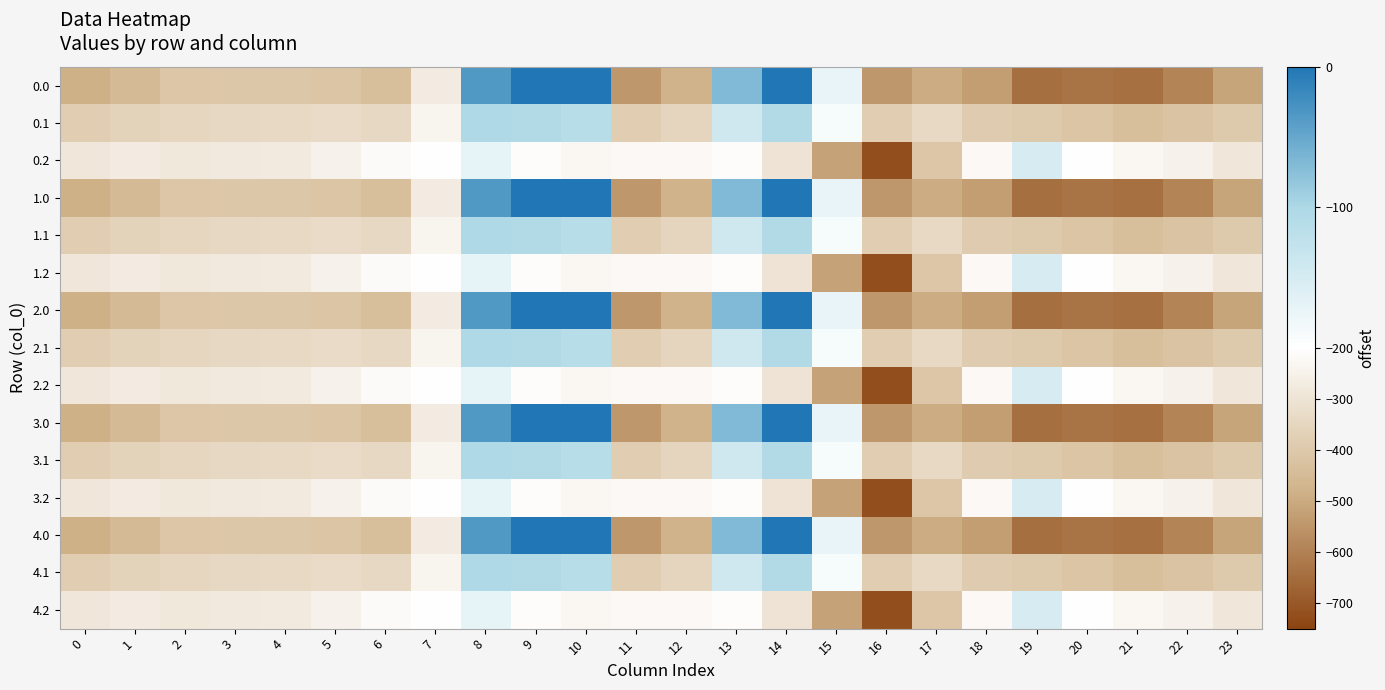

Rank the series by their maximum value, from highest to lowest.

0.0, 1.0, 2.0, 3.0, 4.0, 0.1, 1.1, 2.1, 3.1, 4.1, 0.2, 1.2, 2.2, 3.2, 4.2